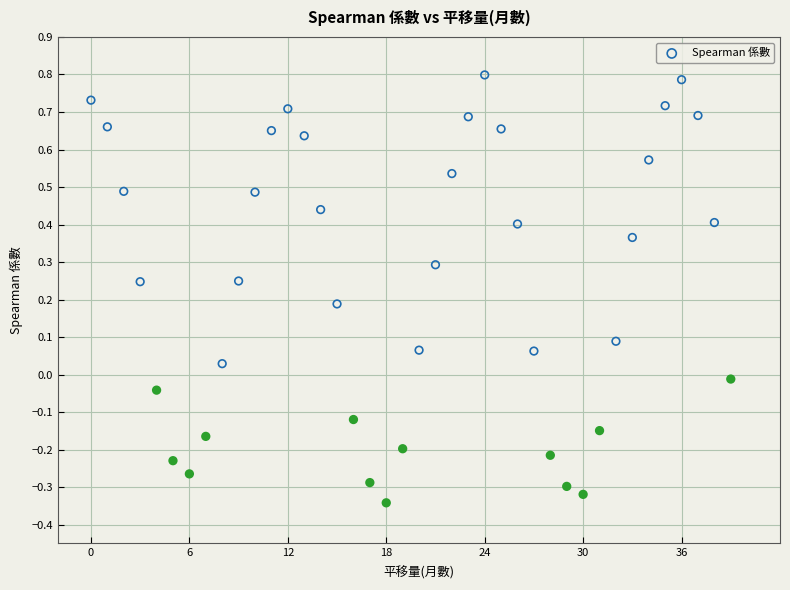

What is the range of Y values (max minus min)?

1.1